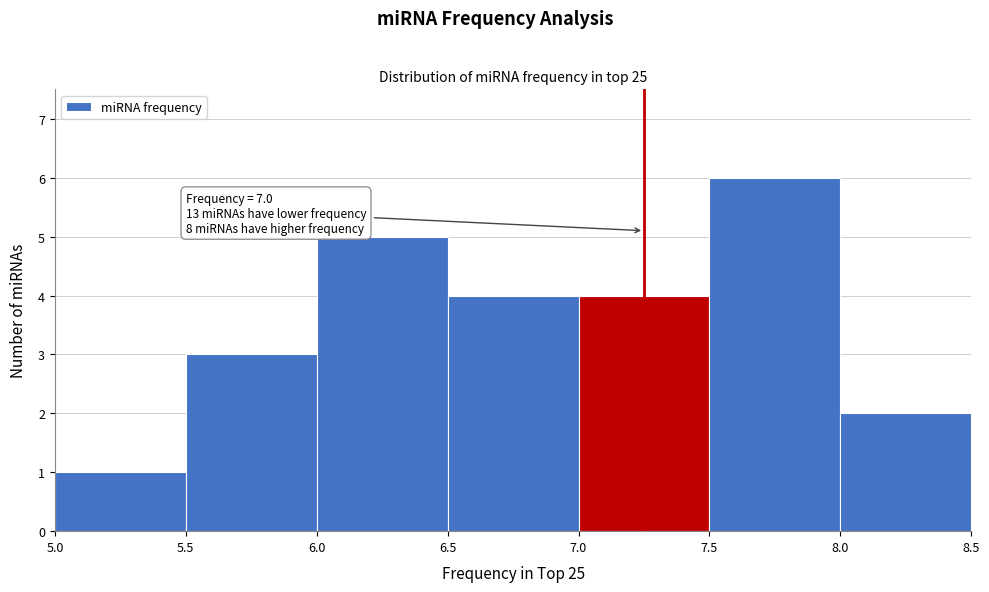

Over which range of the x-axis is the bar tallest?

7.5 to 8.0